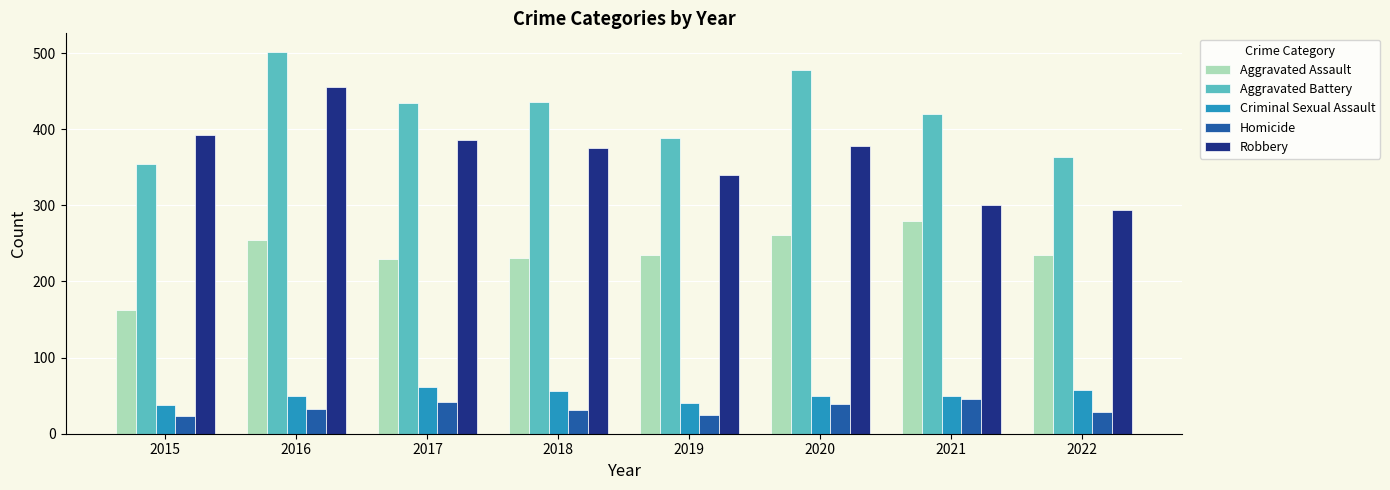

How many data points in Homicide are less than 33?

4